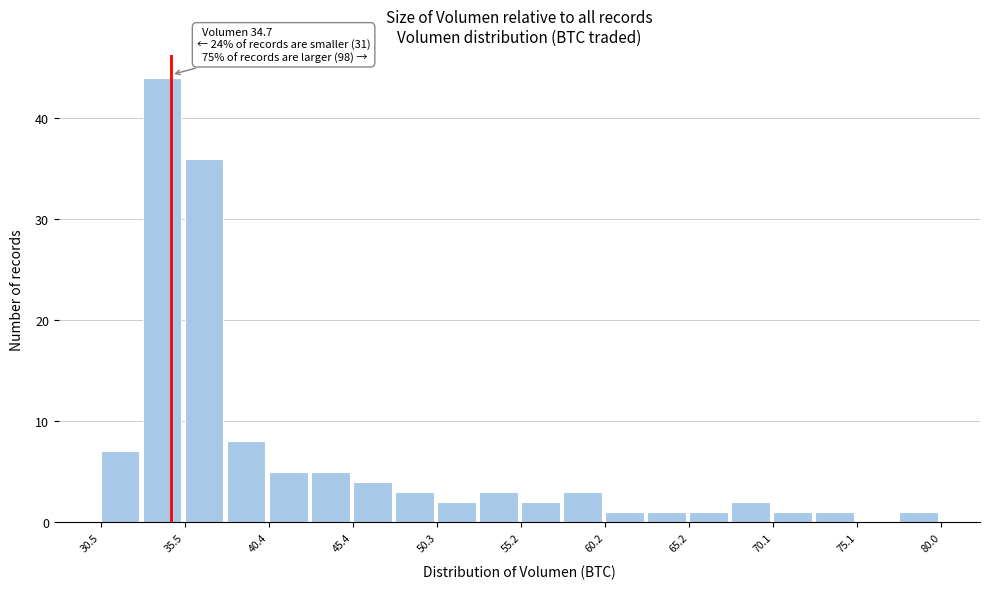

Which range on the x-axis has the tallest bar?

33.0 to 35.5